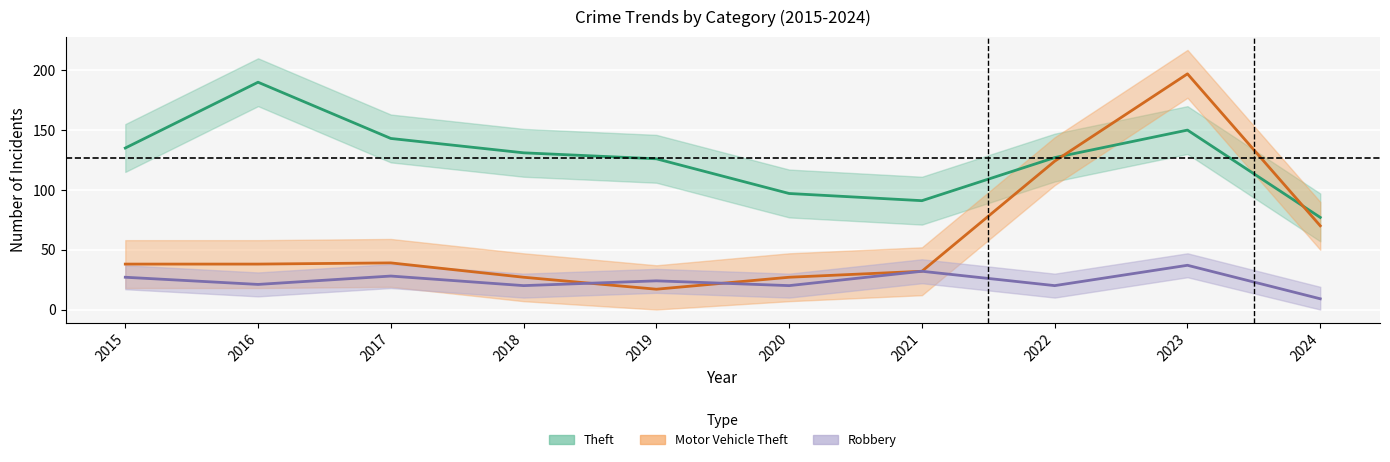

What is the sum of the Motor Vehicle Theft values at 2024 and 2017?

109